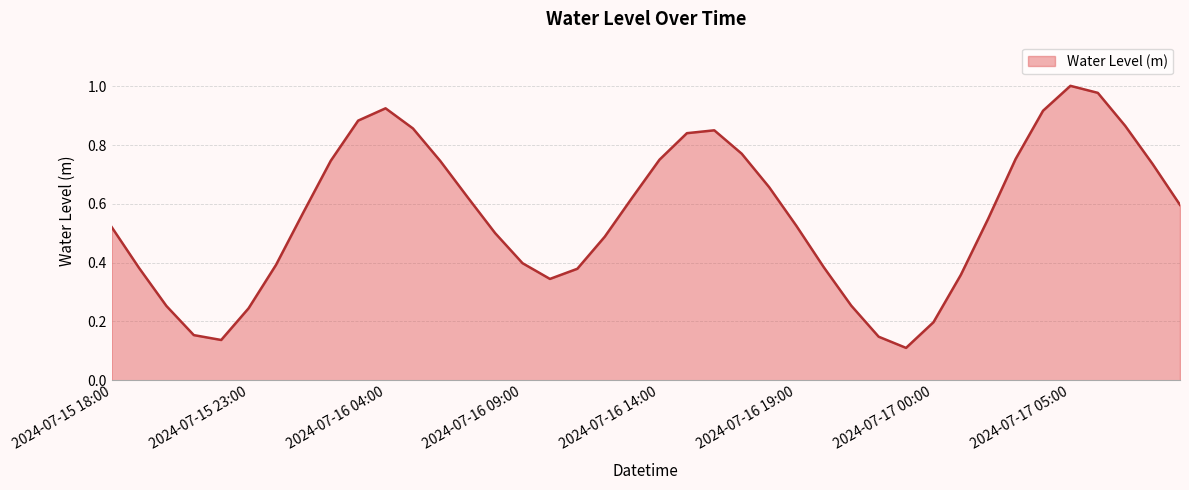

How many points are lower than both their immediate neighbors (excluding endpoints)?

3